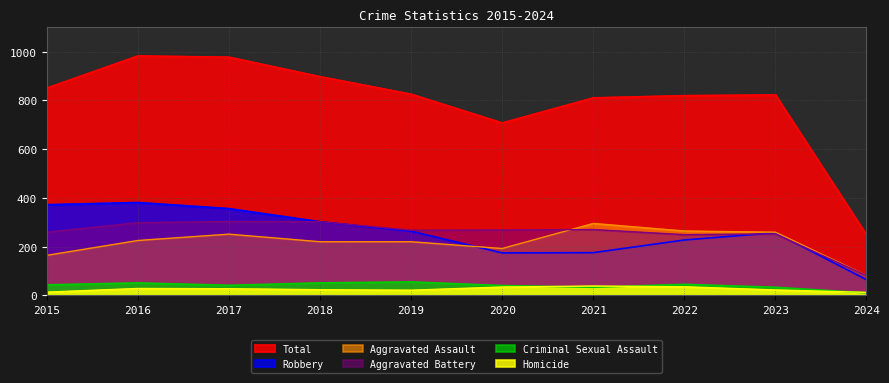

What is the total value across all series at 2015?

1702